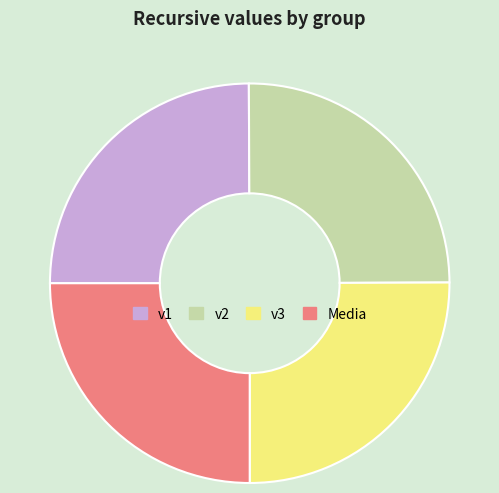

True or false: v2 accounts for 25% of the total.

True